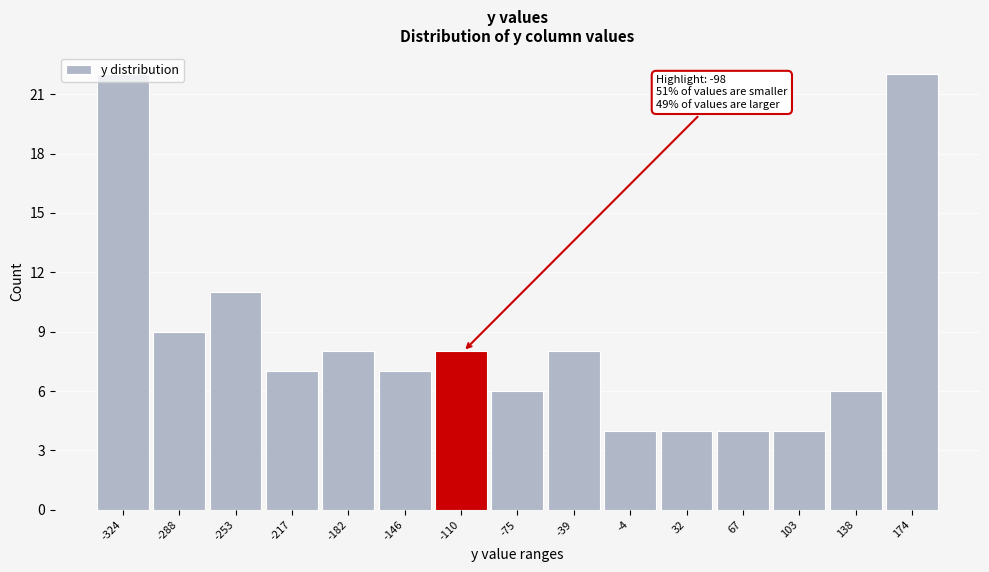

Approximately how many times larger is the value at -288 compared to -253?

0.8